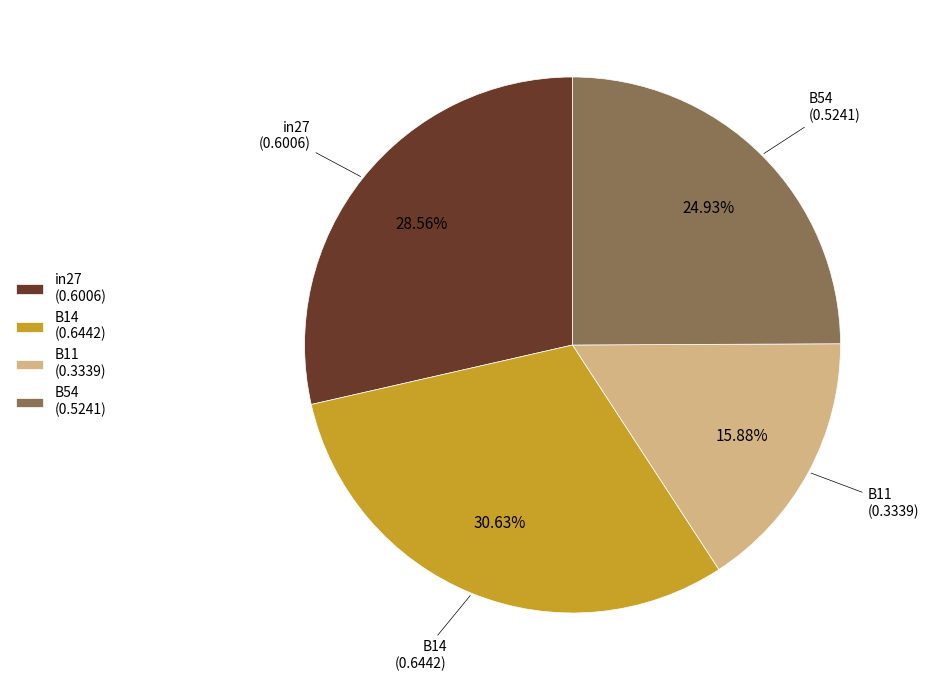

Approximately how many times larger is the value at B54 (0.5241) compared to in27 (0.6006)?

0.9